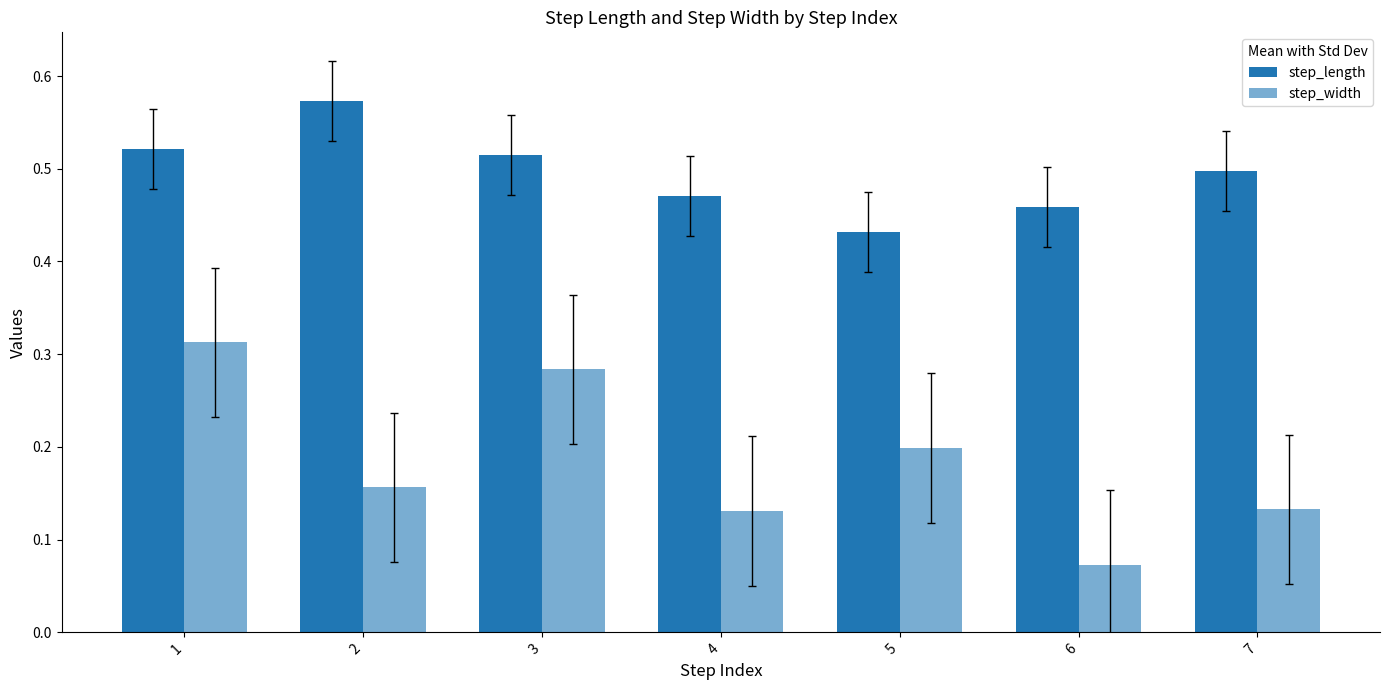

How many series are shown in this chart?

2